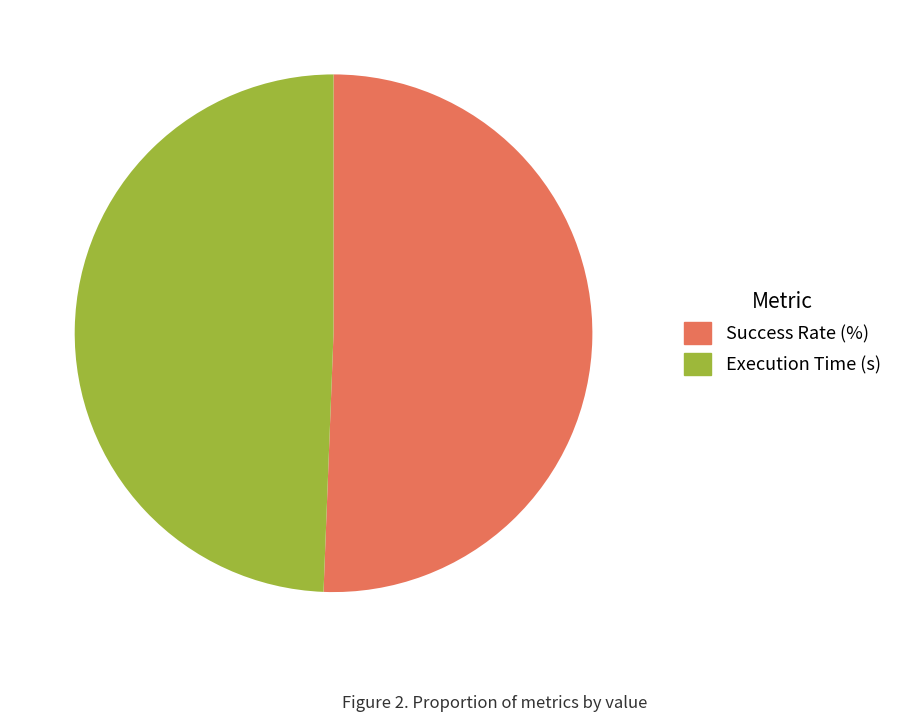

Which slice is the largest?

Success Rate (%)